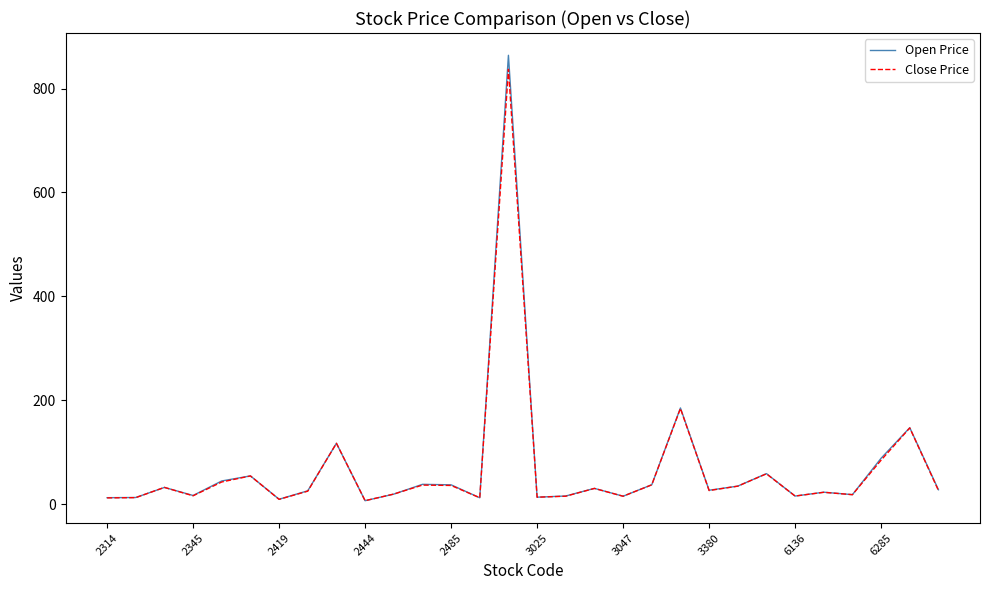

How many lines are shown in the chart?

2